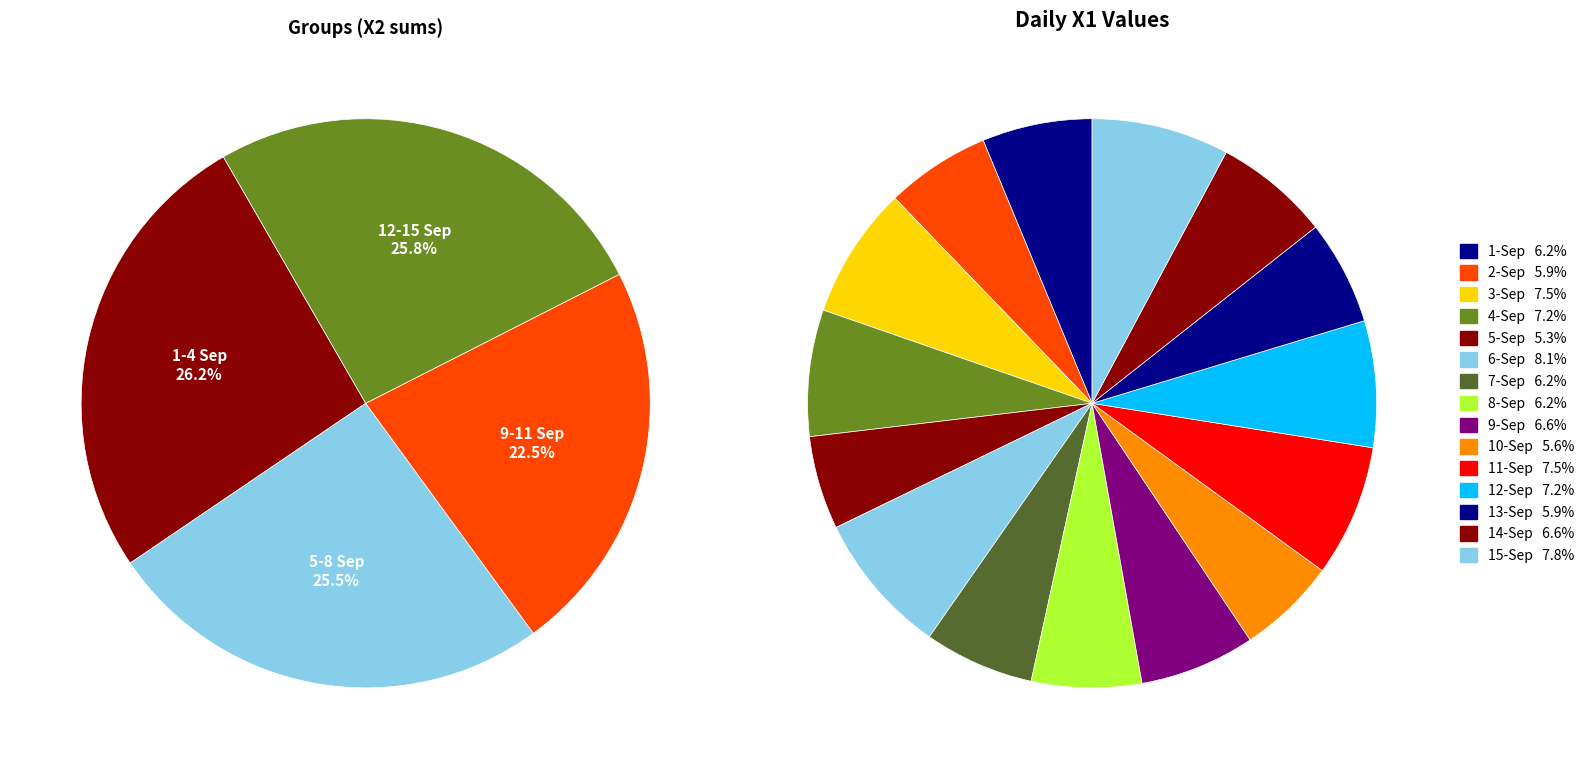

Is the sum of 6-Sep and 4-Sep greater than half?

No